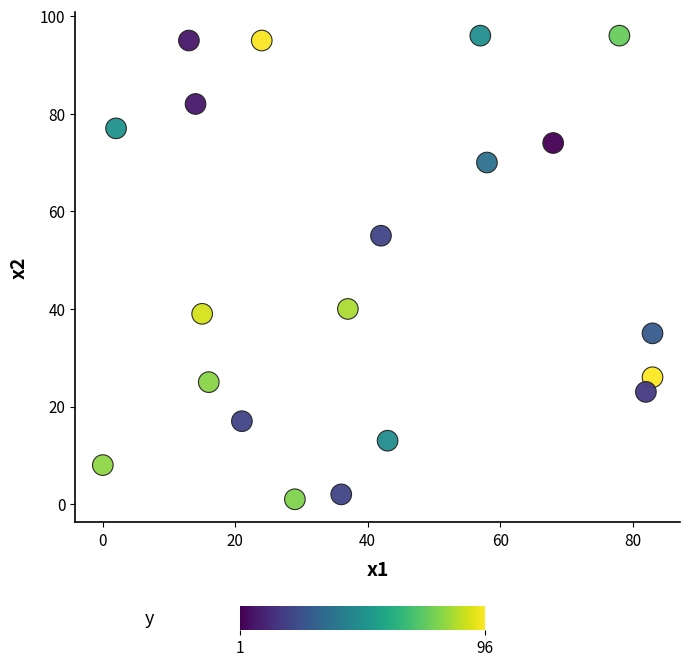

What is the range of Y values (max minus min)?

95